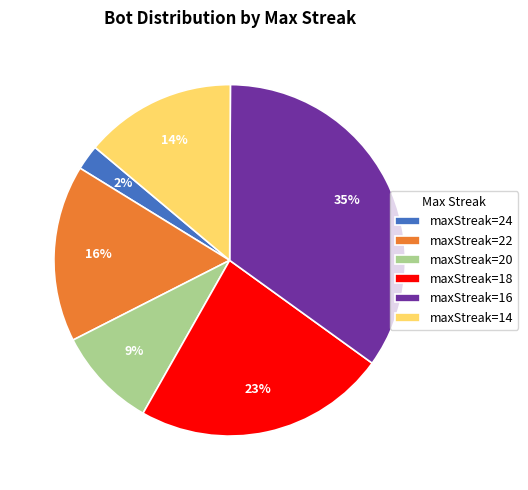

What percentage is the maxStreak=22 slice, to the nearest percent?

16%